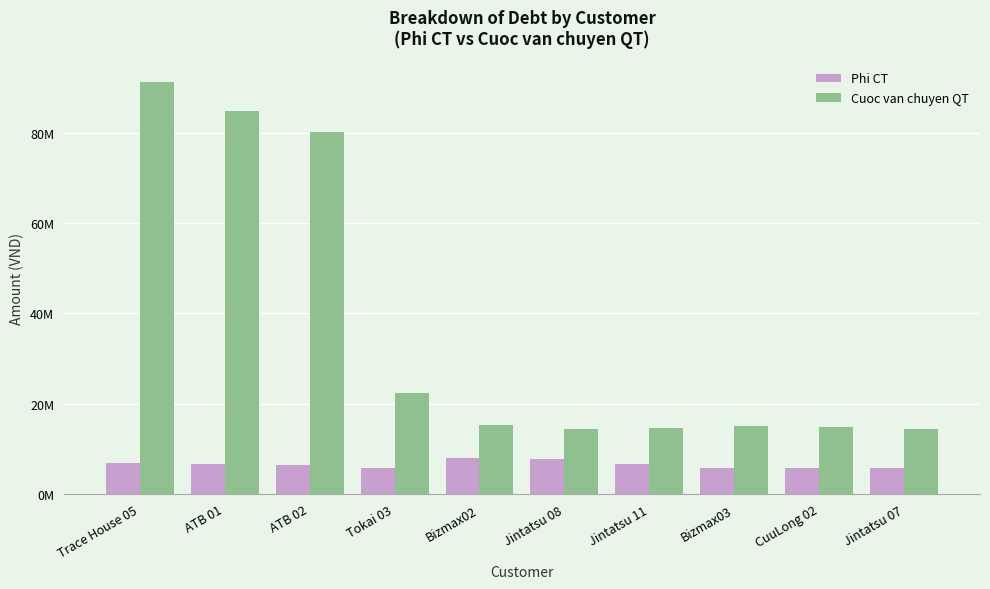

What is the label of the 10th bar from the left?

Jintatsu 07